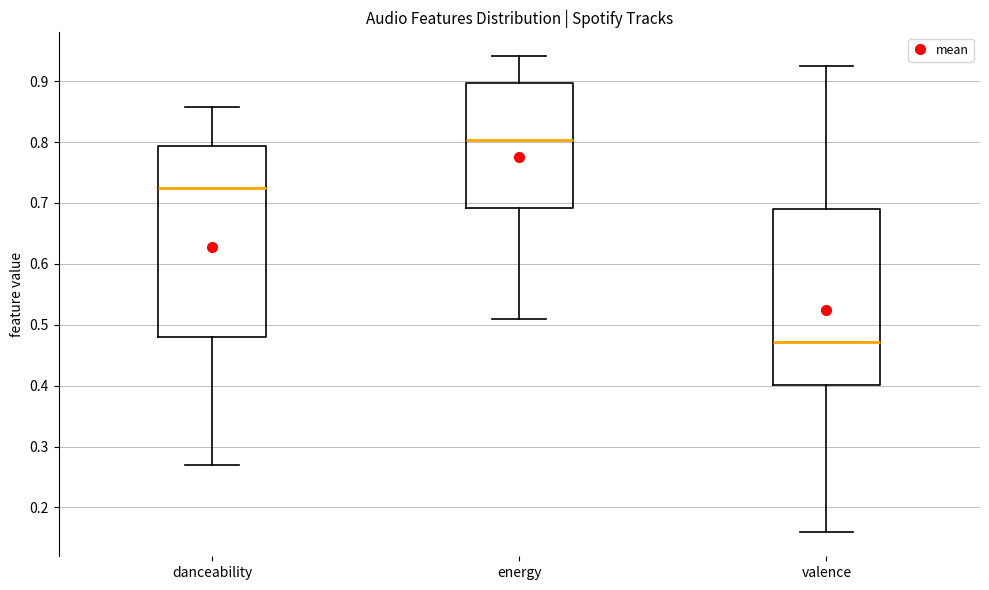

Reading left to right, read every box against the y-axis: the position of its median line, the range the box covers, and the ends of its whiskers. The values are not printed on the chart, so give them approximately, as read against the axis.

danceability: median 0.72, box 0.48 to 0.79, whiskers 0.27 to 0.86
energy: median 0.80, box 0.69 to 0.90, whiskers 0.51 to 0.94
valence: median 0.47, box 0.40 to 0.69, whiskers 0.16 to 0.93